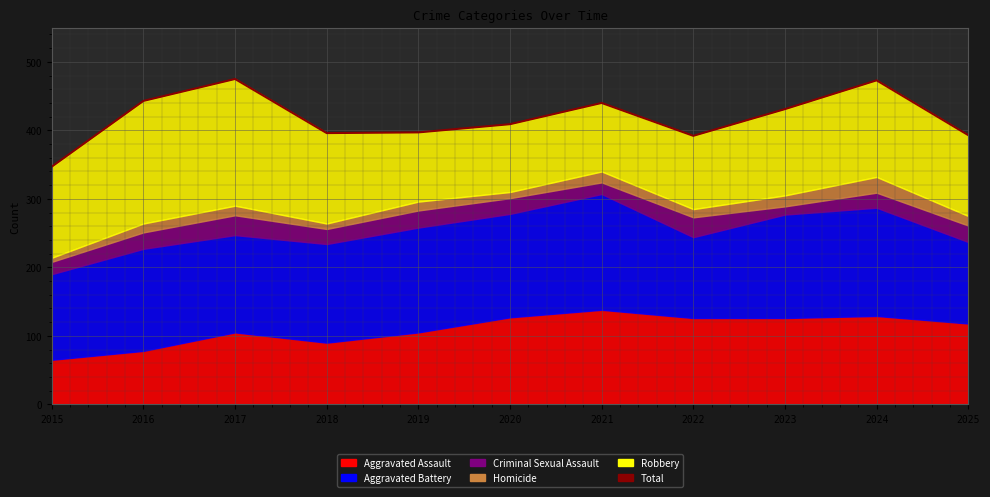

List the labels in order of value, smallest first.

2015, 2022, 2025, 2018, 2019, 2020, 2023, 2021, 2016, 2024, 2017